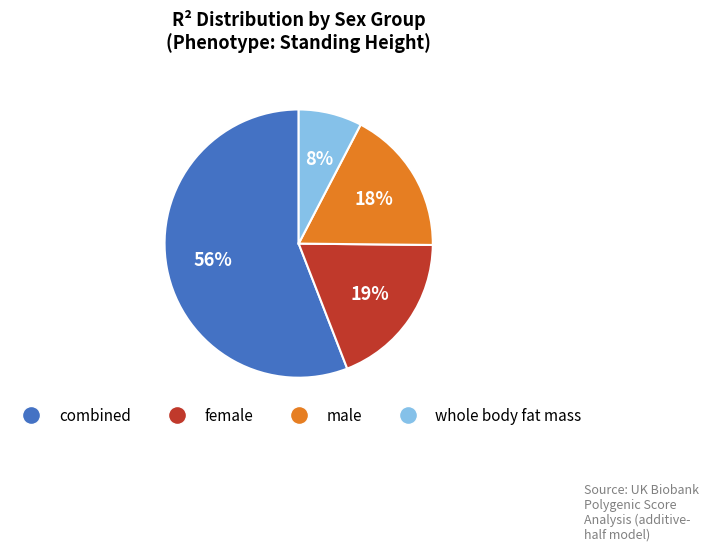

Which category has the smallest portion of the pie?

whole body fat mass